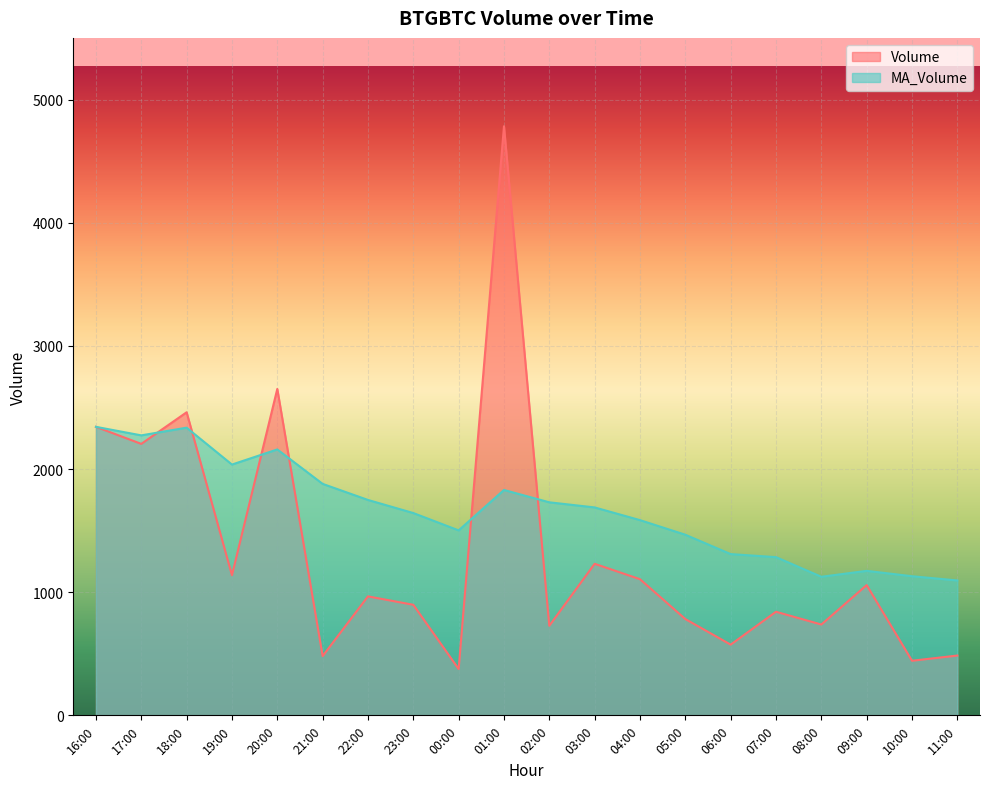

What is the label of the 19th point from the right?

17:00